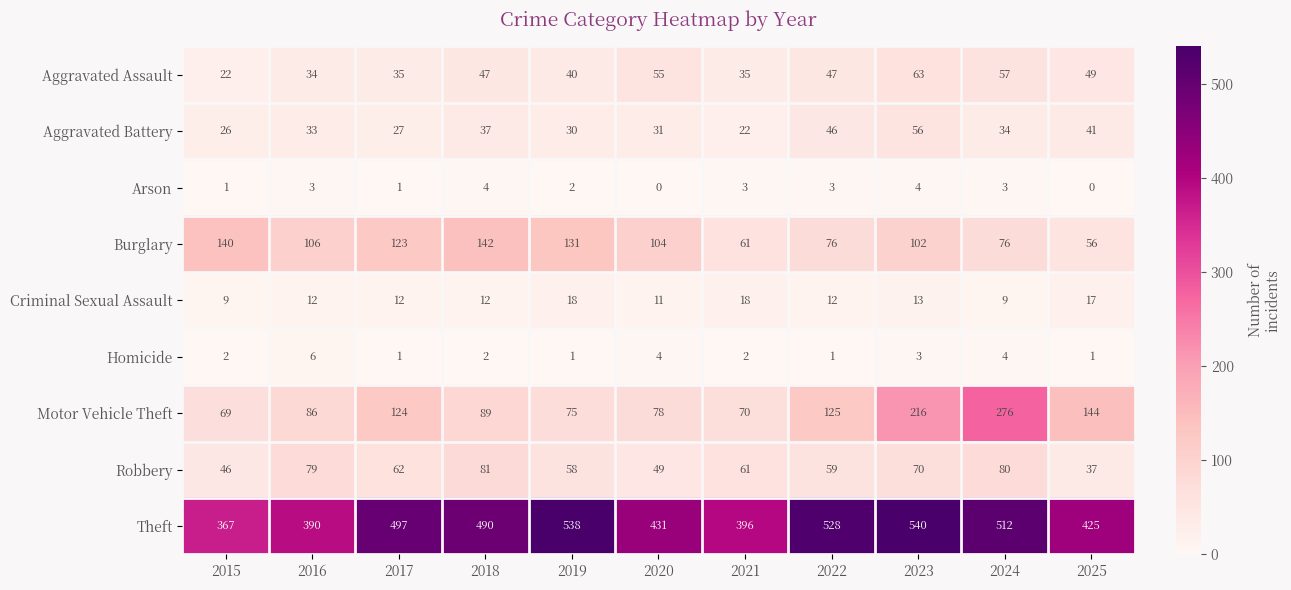

Which label corresponds to the largest value in the chart?

2023